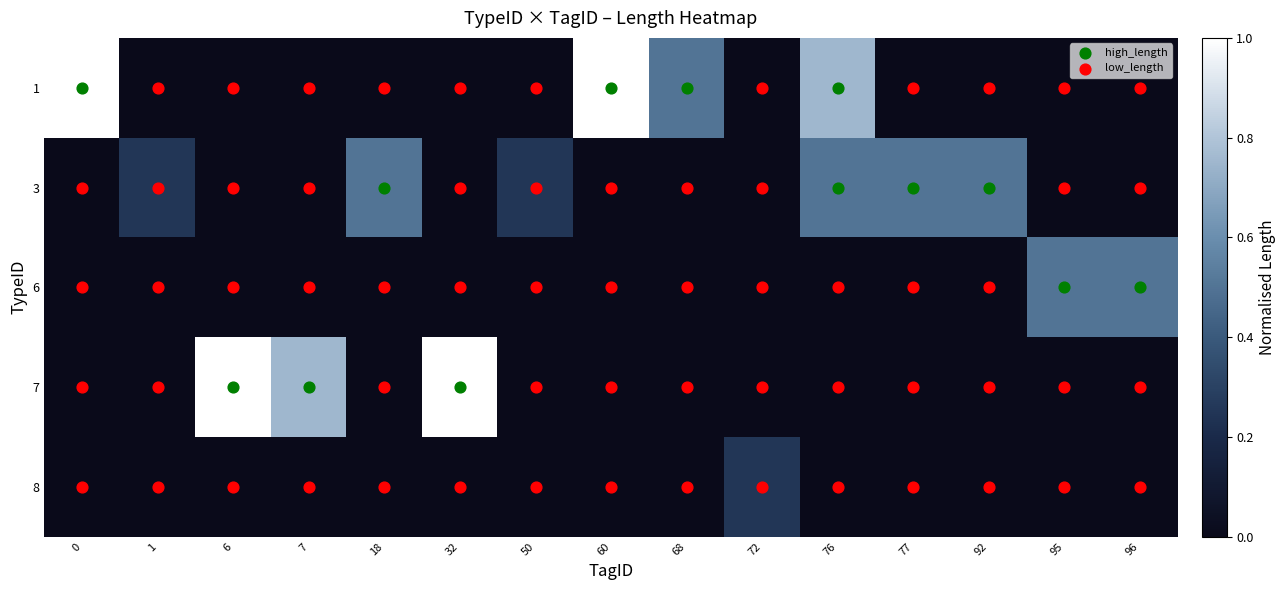

True or false: 3 has a value of 0.8 at 92.

False